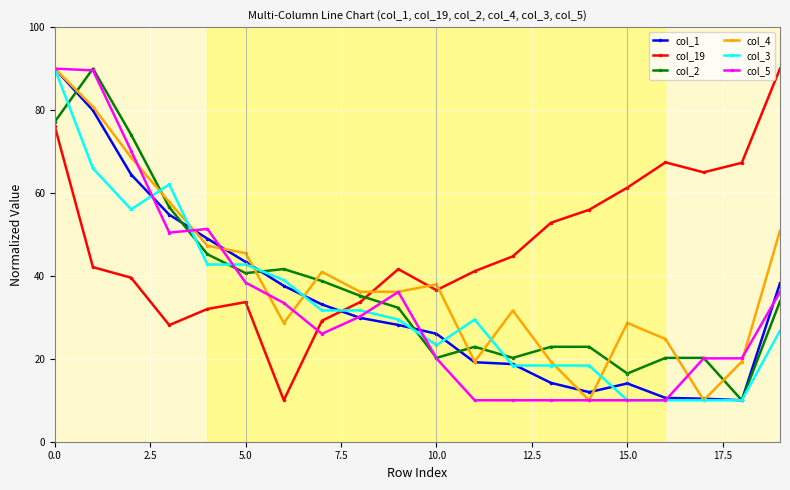

What is the maximum value for col_3?

90.0